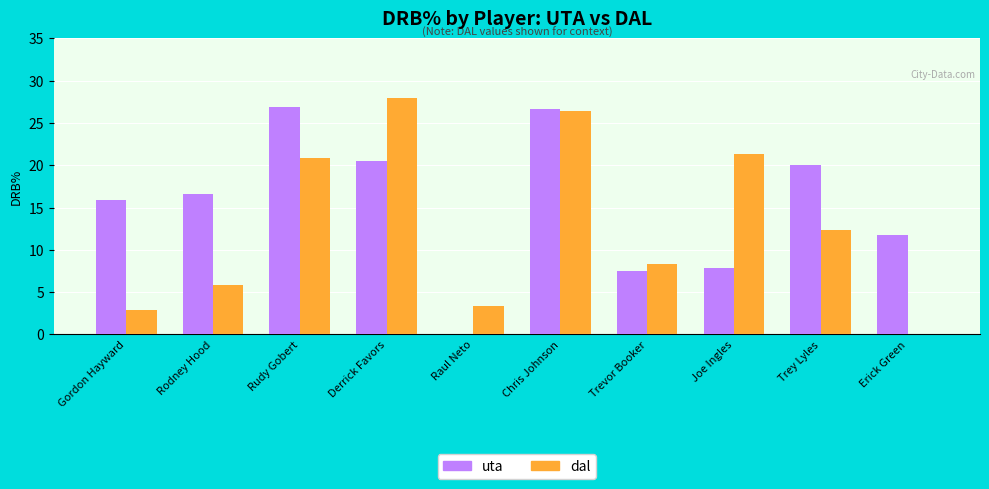

Which category has the highest value across all series?

Derrick Favors